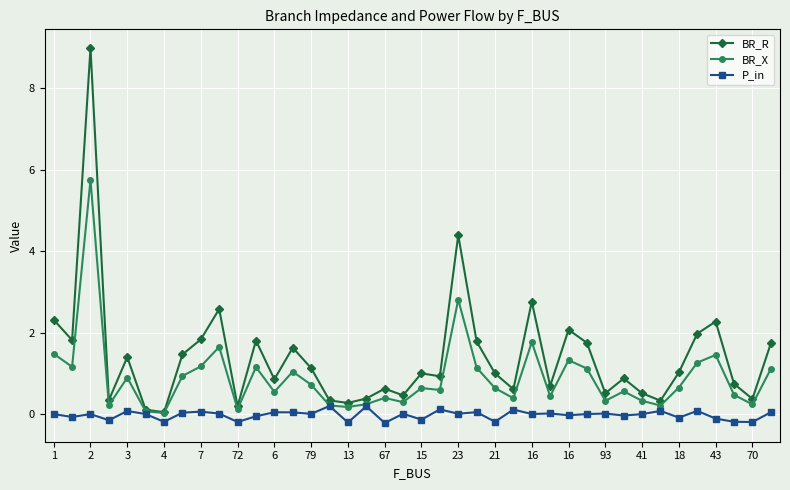

Rank the series by their maximum value, from lowest to highest.

P_in, BR_X, BR_R